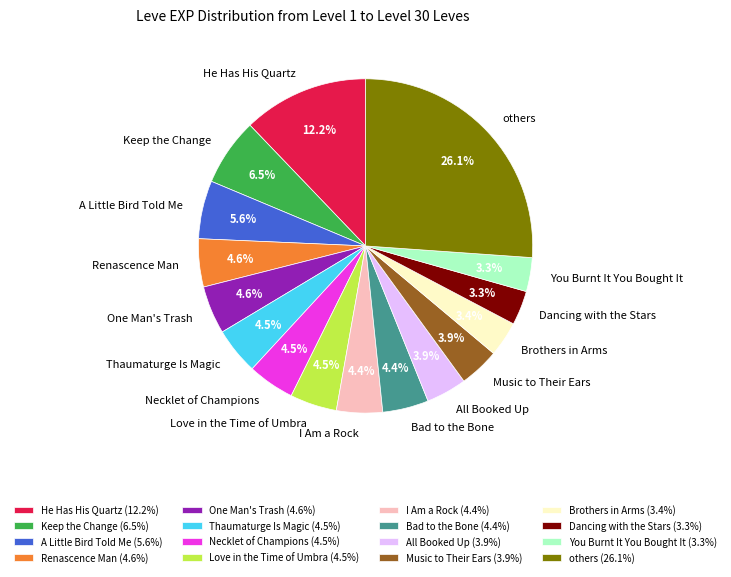

Is Bad to the Bone the majority of the pie?

No